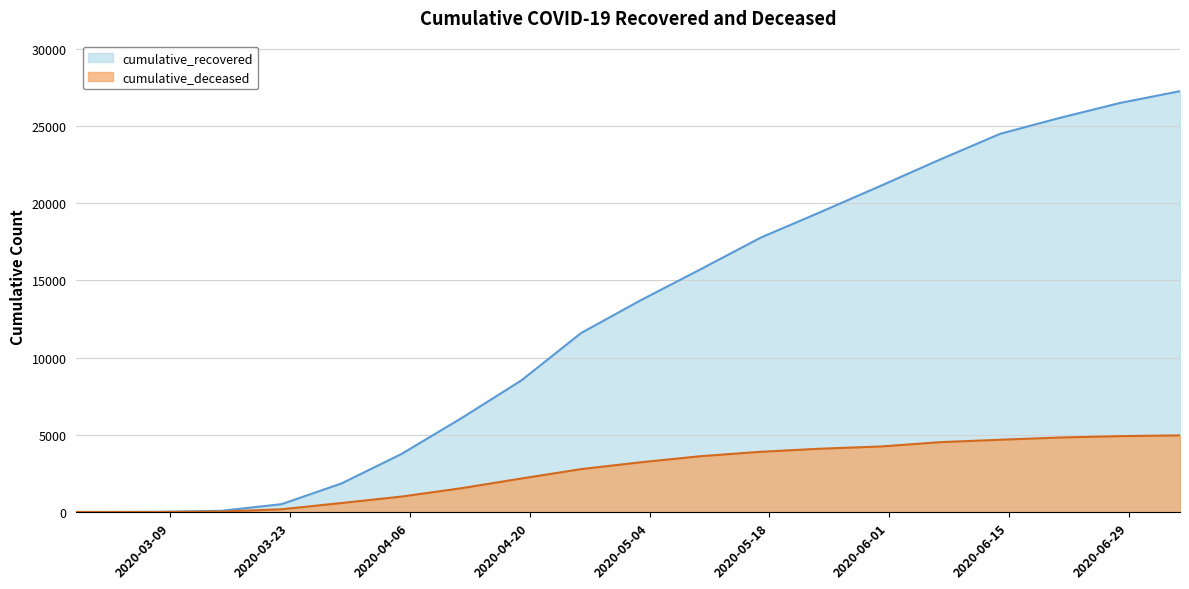

What is the highest value of the cumulative_recovered series?

27254